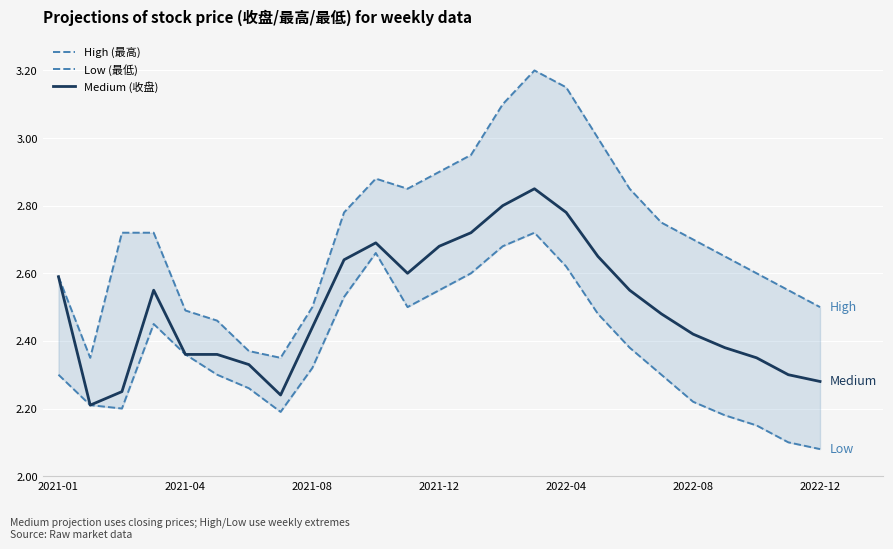

True or false: Medium (收盘) and Low (最低) intersect in this chart.

False